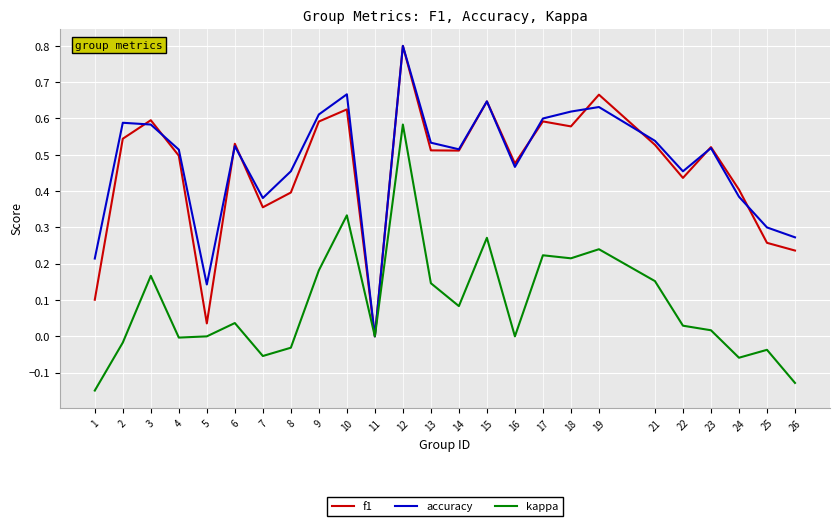

How many lines are shown in the chart?

3